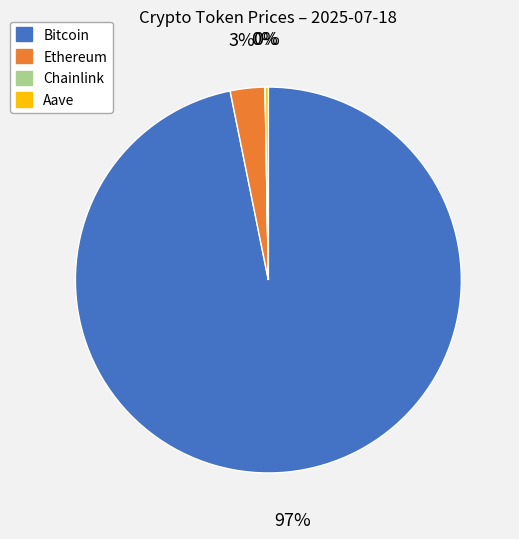

To the nearest percent, what portion does Ethereum represent?

3%